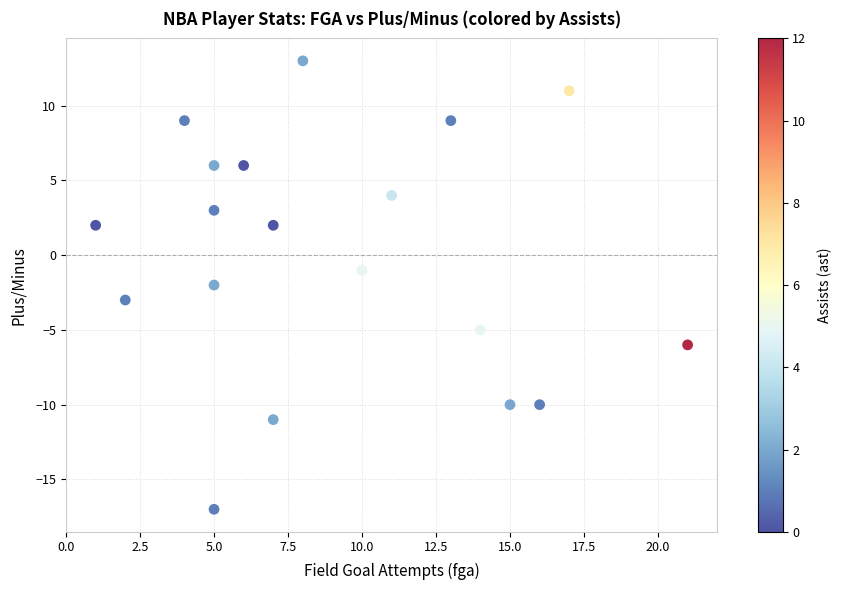

What is the range of Y values (max minus min)?

30